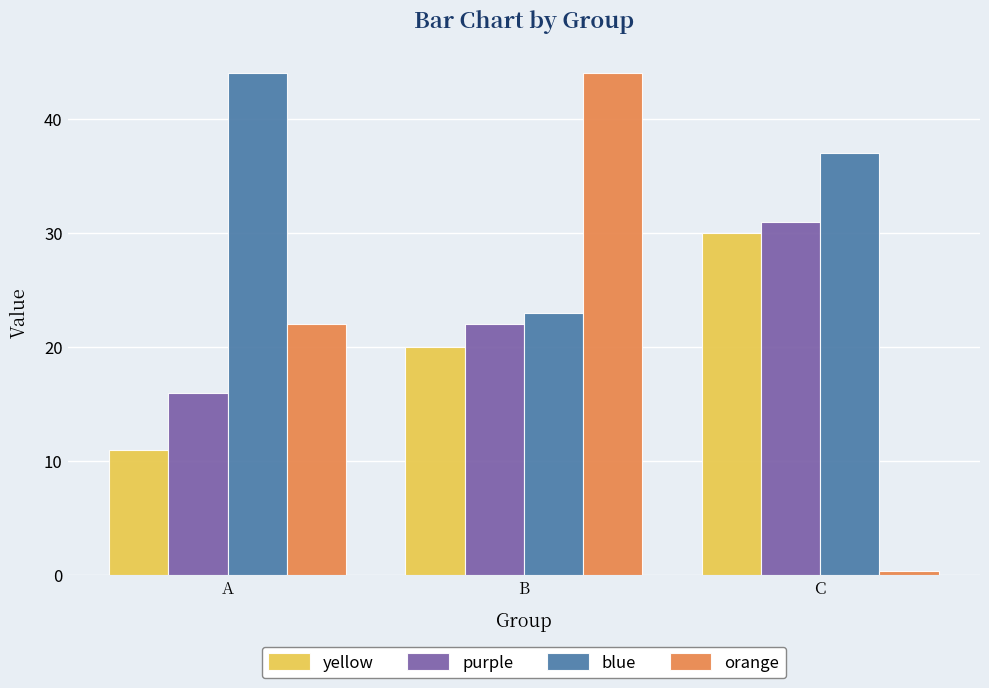

What are all the series names shown in the legend?

yellow, purple, blue, orange